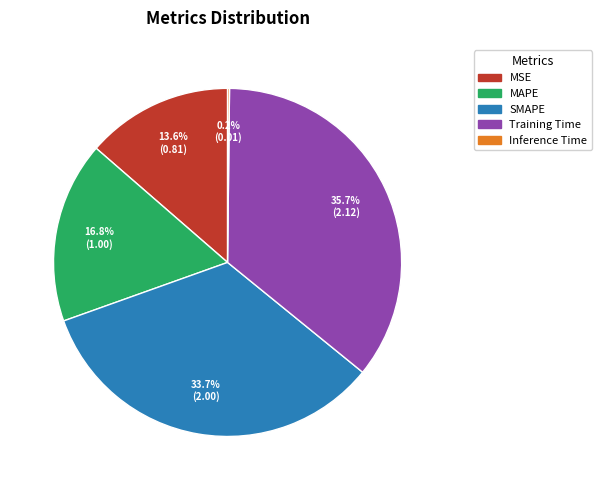

Between Training Time and MSE, which is larger?

Training Time